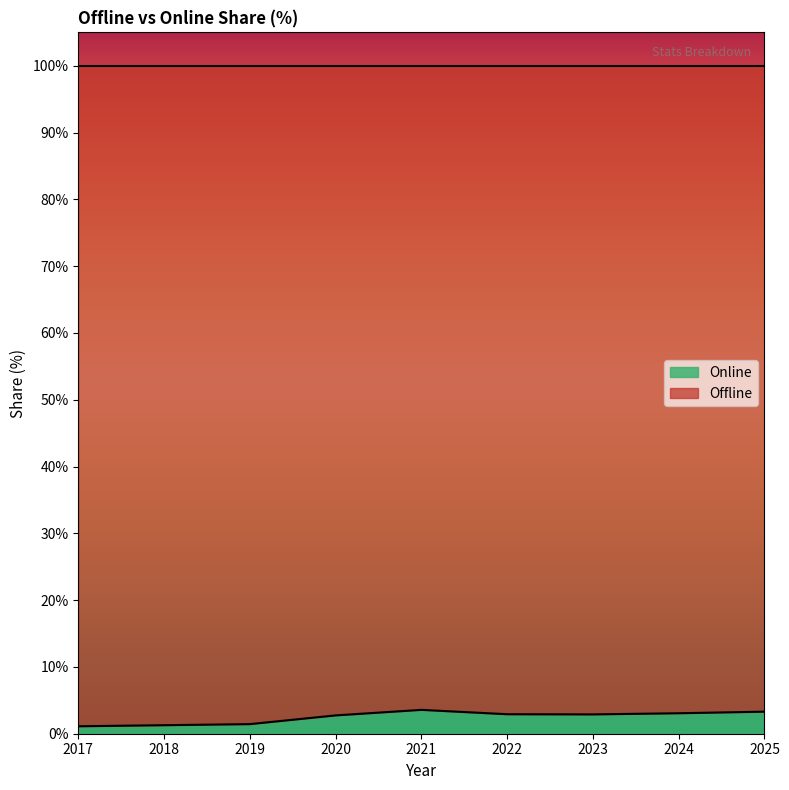

What is the value of the 6th point from the left?

2.9